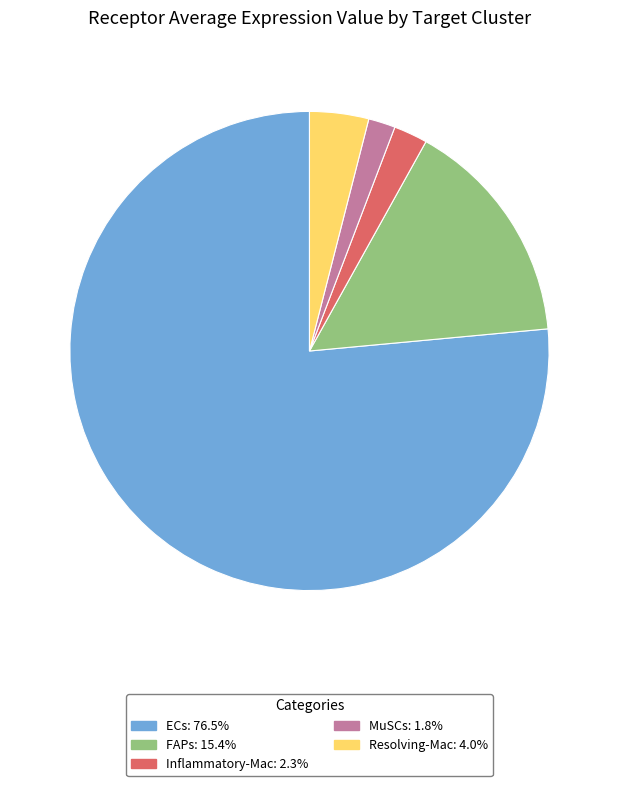

Combined, do Resolving-Mac: 4.0% and Inflammatory-Mac: 2.3% account for over 50%?

No